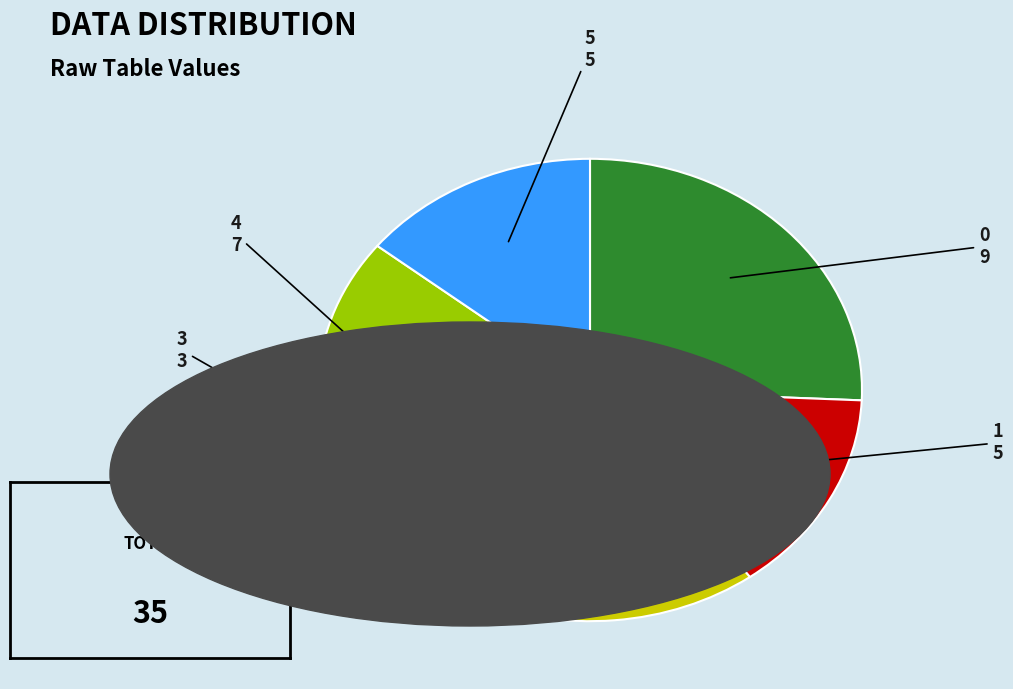

Is there any slice that represents more than half of the pie?

No